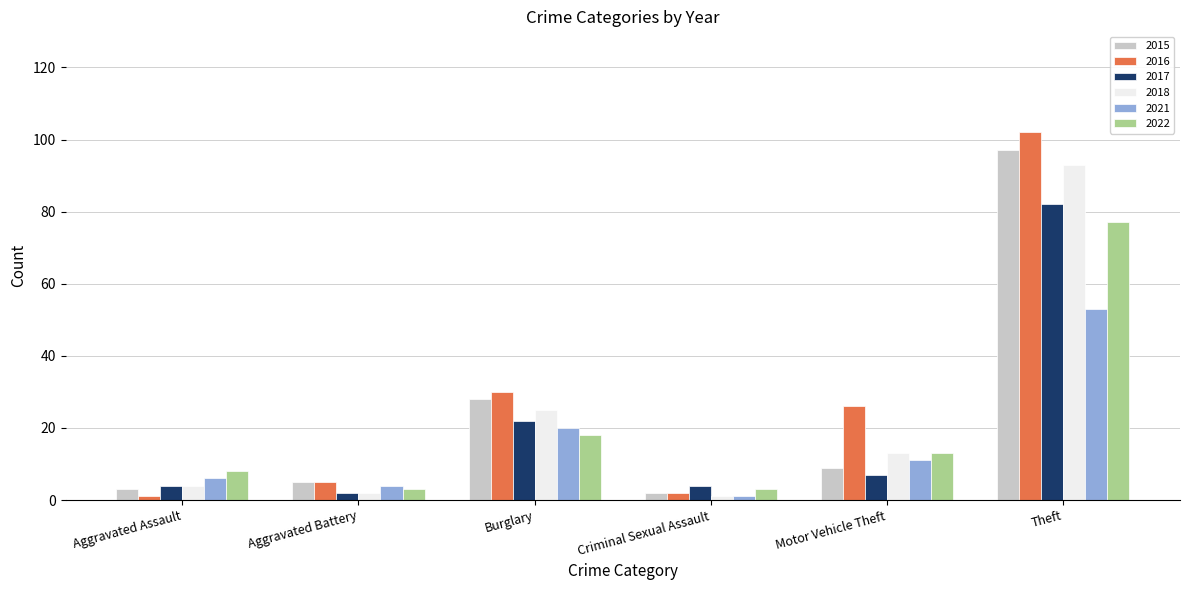

The value of 2017 at Theft is 82. True or false?

True